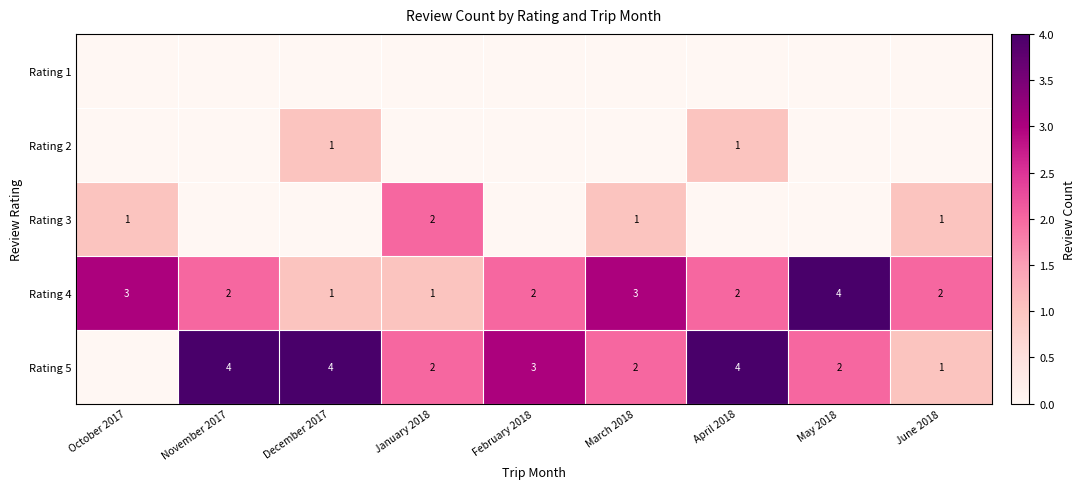

How many distinct data groups are displayed?

5